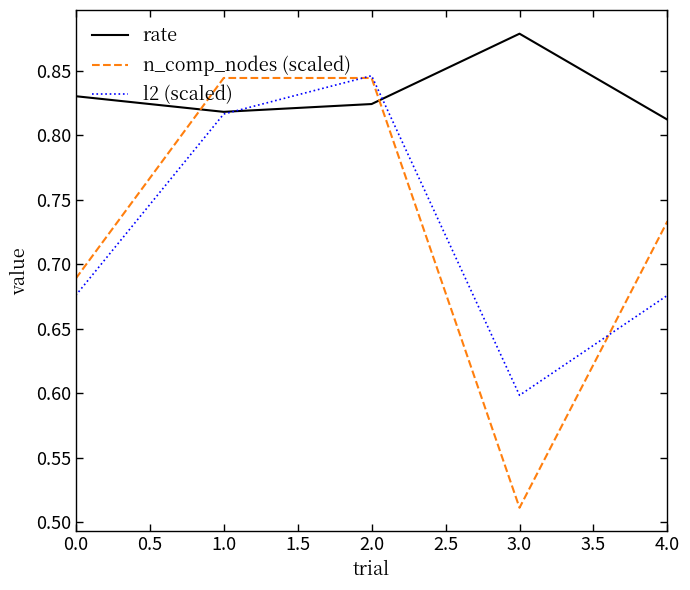

Which series has the largest total across all categories?

rate